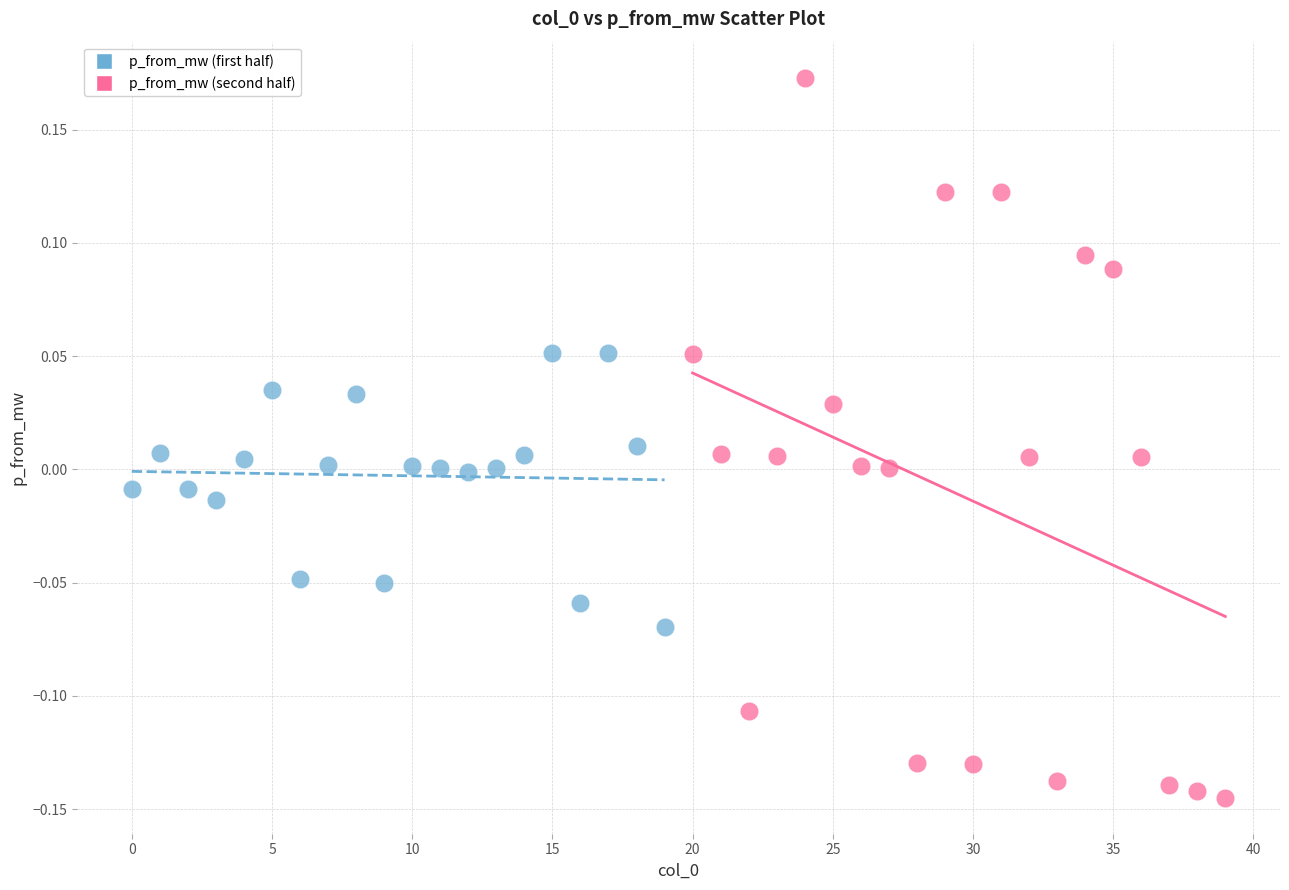

Which series contains the highest Y value?

p_from_mw (second half)